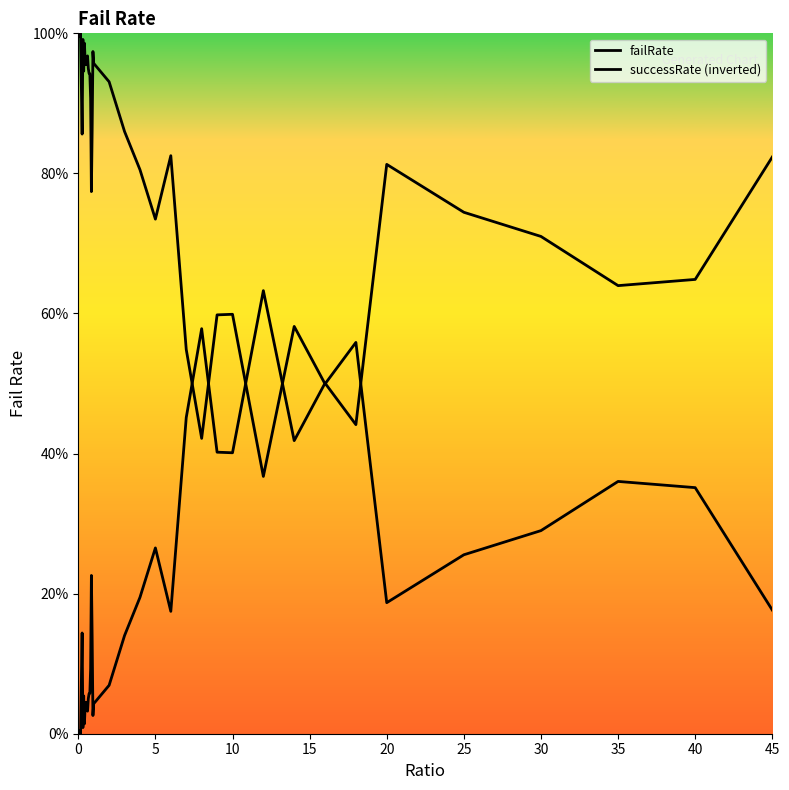

How many lines are shown in the chart?

2